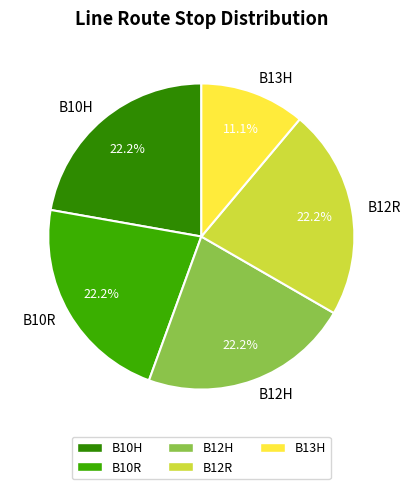

What percentage is the B10H slice, to the nearest percent?

22%